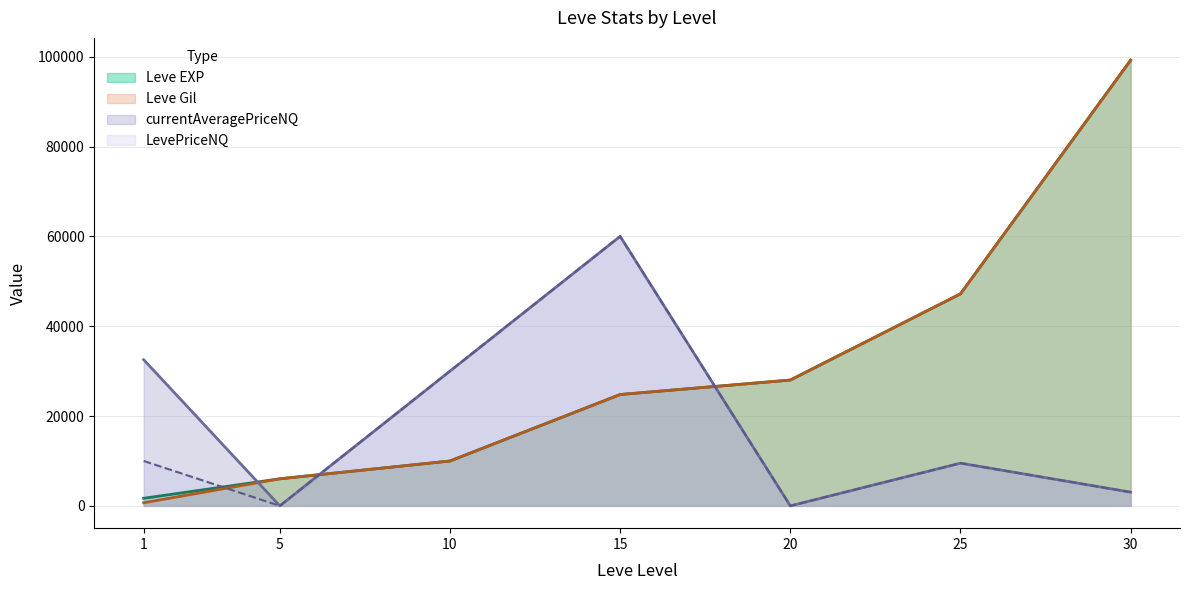

Does the chart have visible grid lines?

Yes